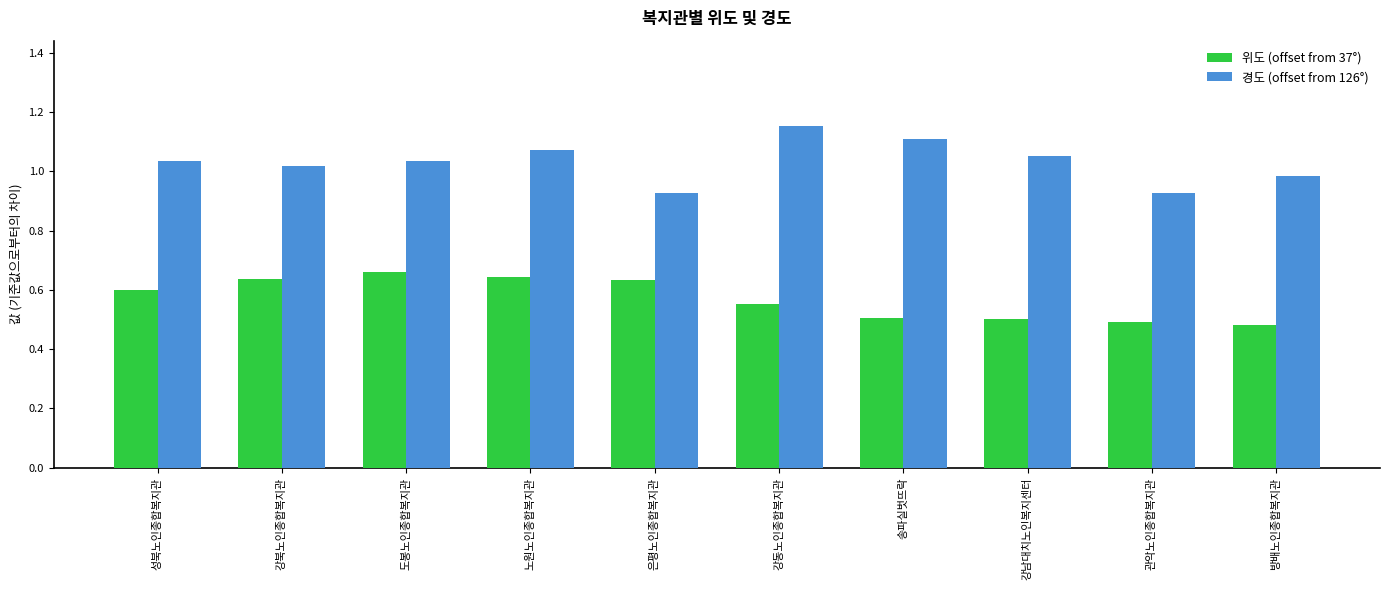

What is the label of the 4th bar from the left?

노원노인종합복지관